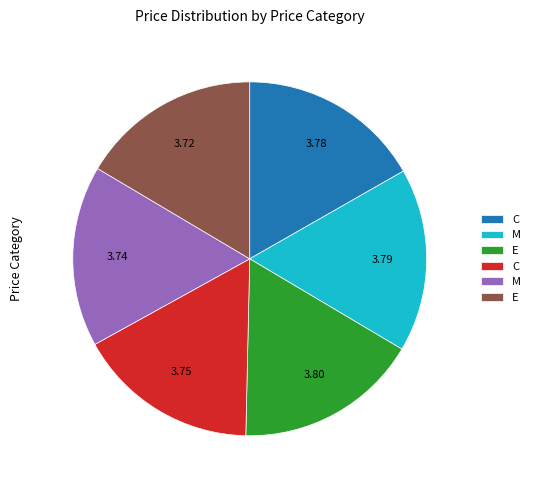

Does any single category account for the majority?

No